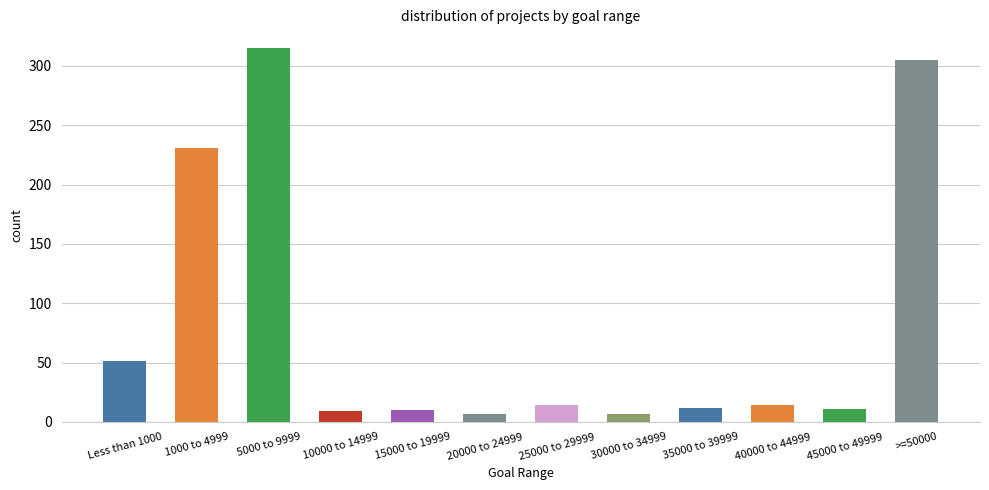

What is the value of the 9th bar from the left?

12